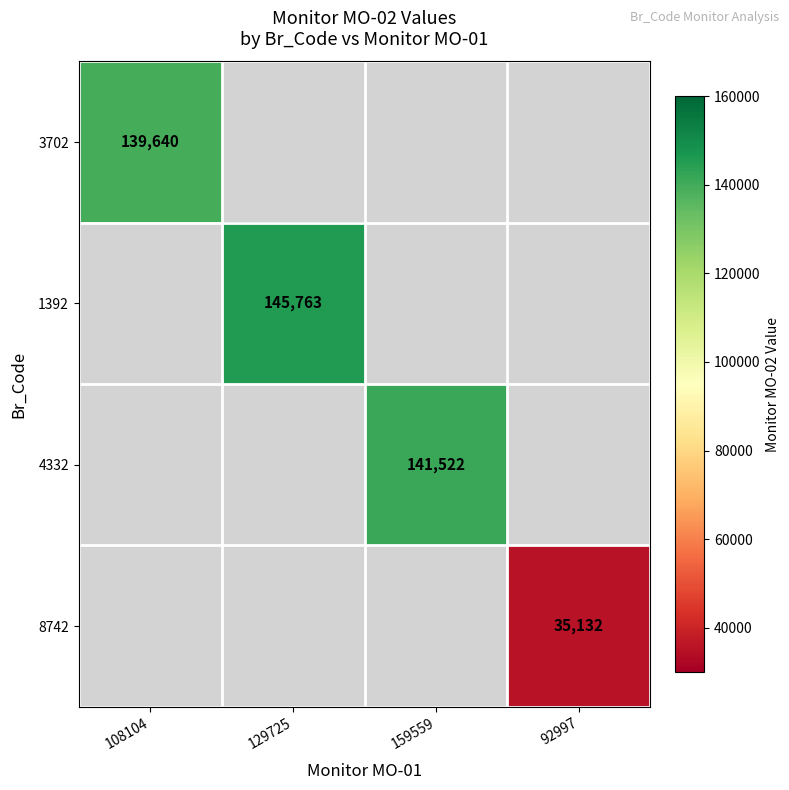

The 3702 series shows 139640 at 108104. True or false?

True